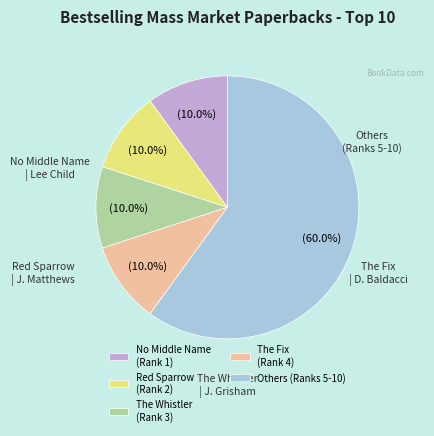

How many segments does this pie chart have?

5